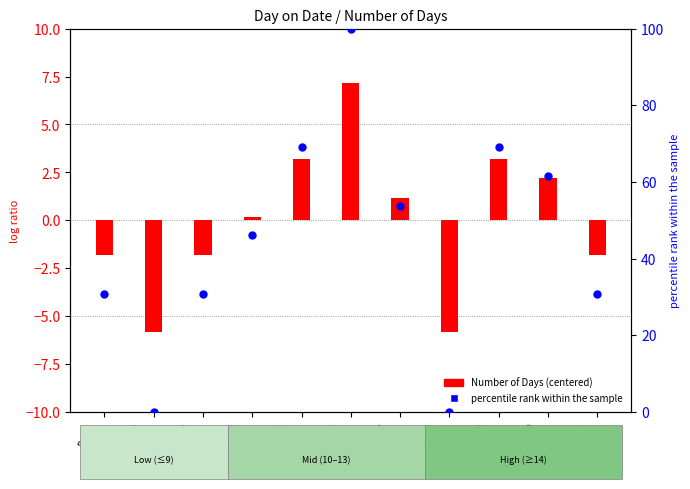

At how many categories does at least one series exceed 87?

1